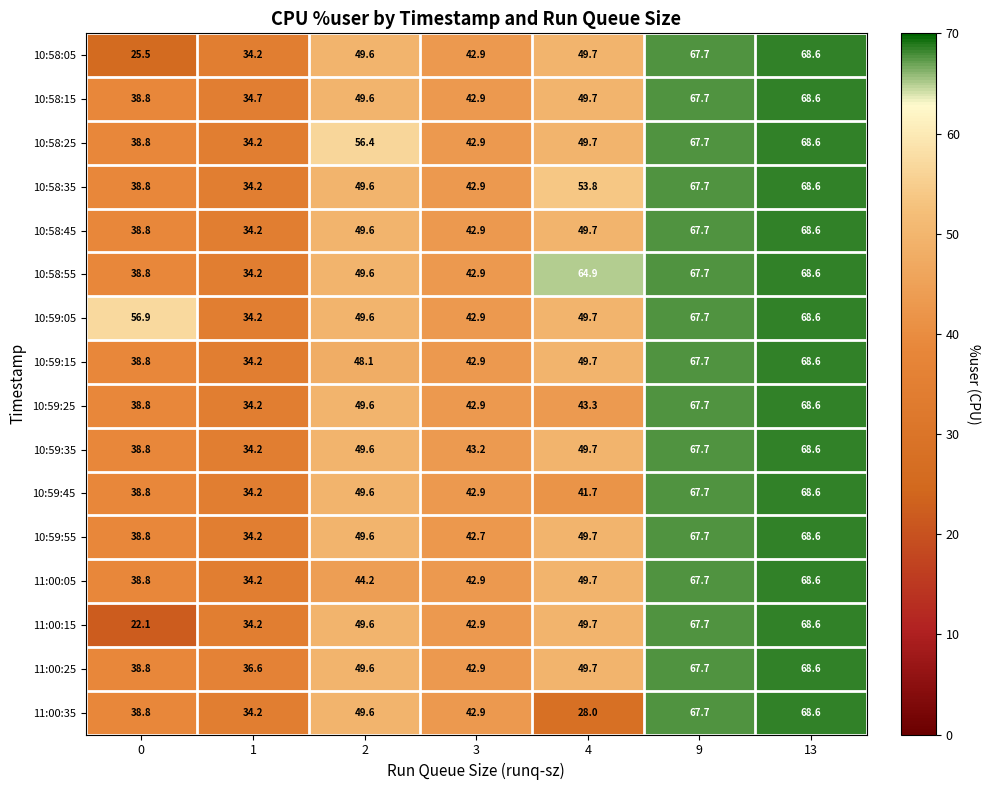

True or false: 10:59:25 has a value of 29.1 at 4.

False